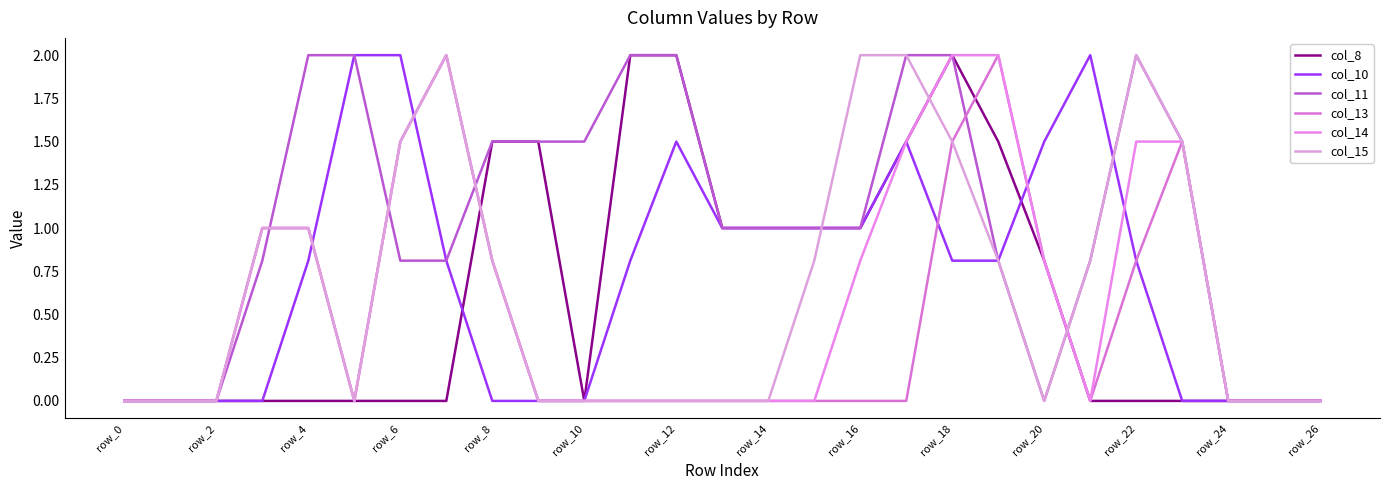

What is the maximum value for col_14?

2.0